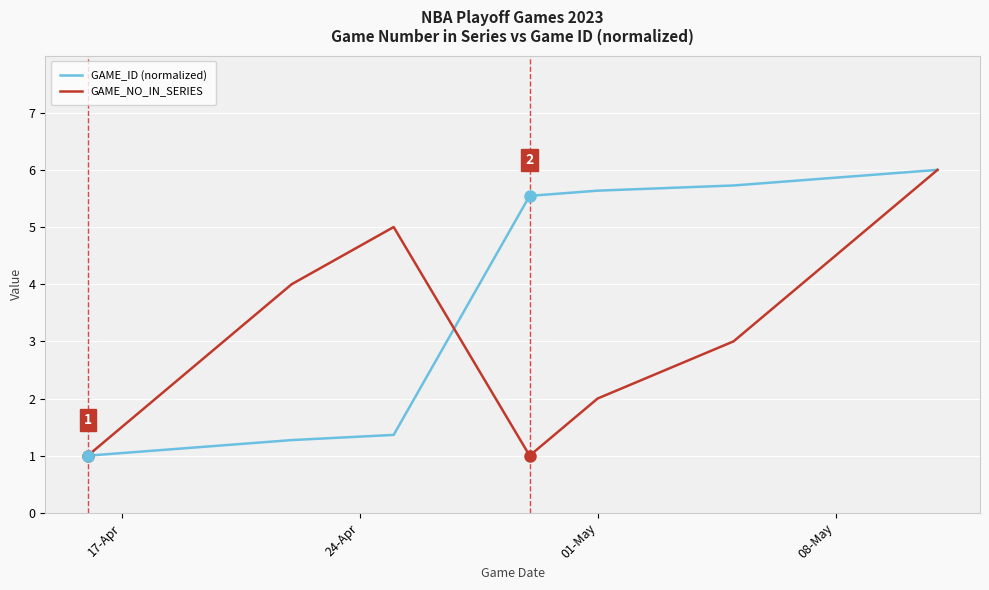

True or false: GAME_NO_IN_SERIES has more than 1 interior local peaks.

False